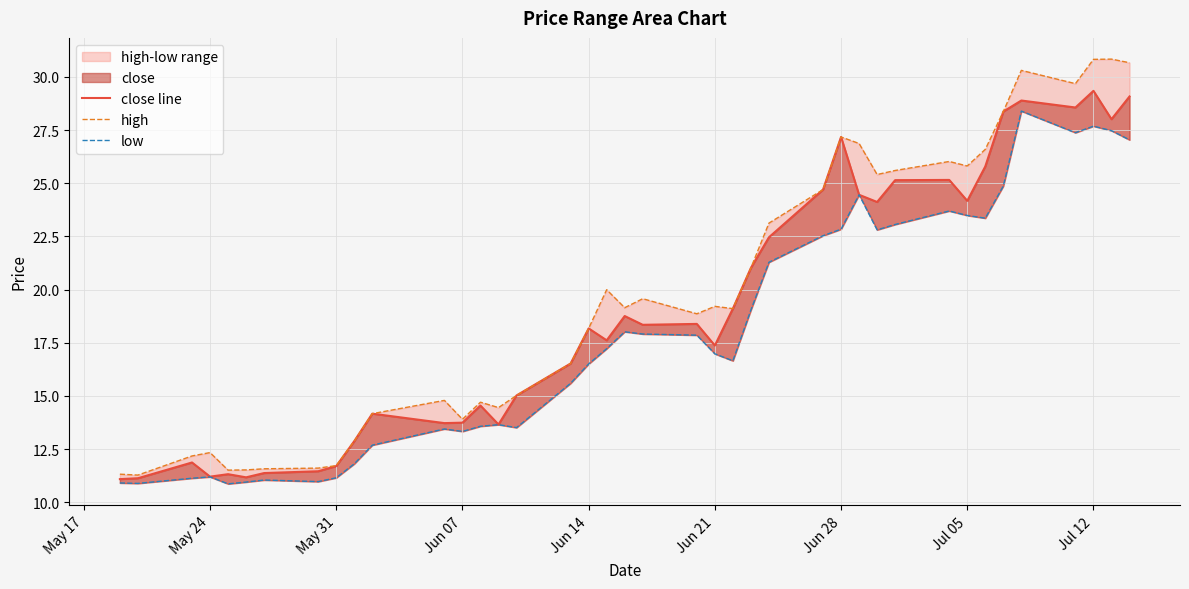

What is the maximum value for close line?

29.3